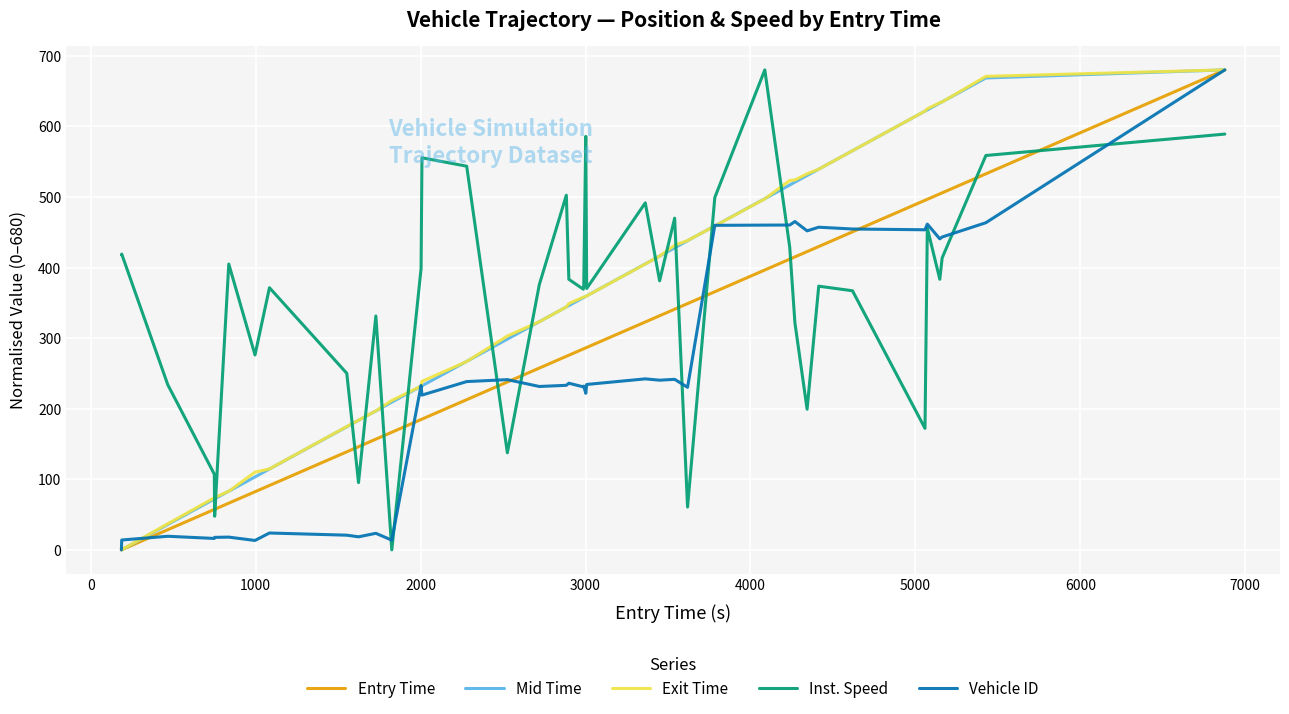

What are all the series names shown in the legend?

Entry Time, Mid Time, Exit Time, Inst. Speed, Vehicle ID